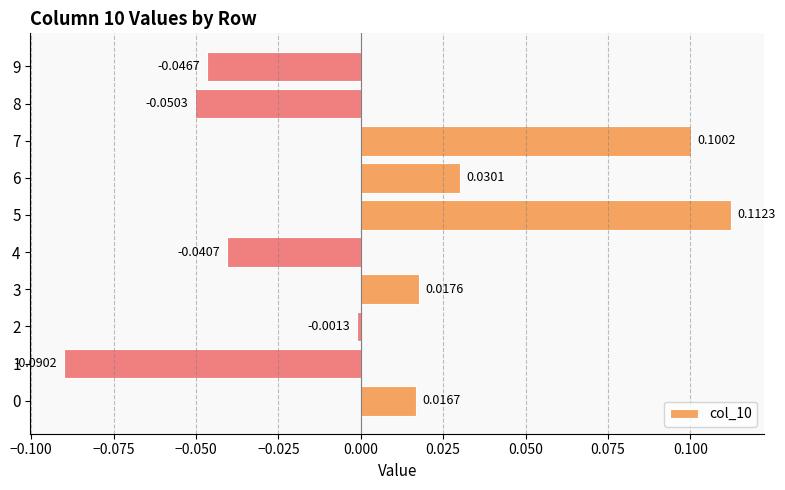

How many bars are there in total?

10